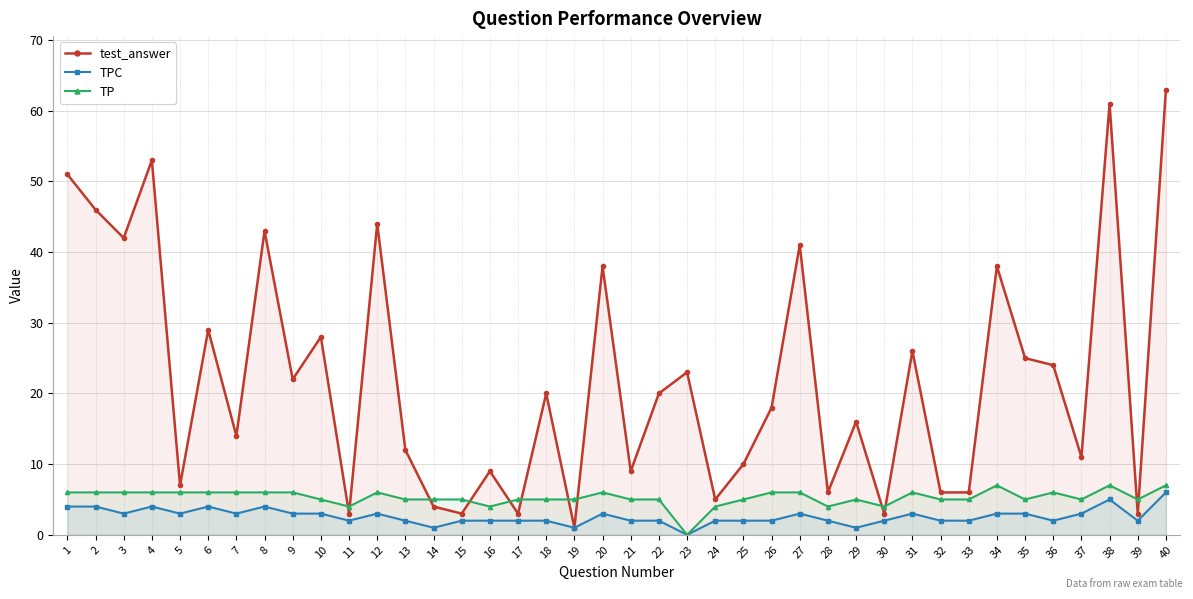

How many distinct data groups are displayed?

3